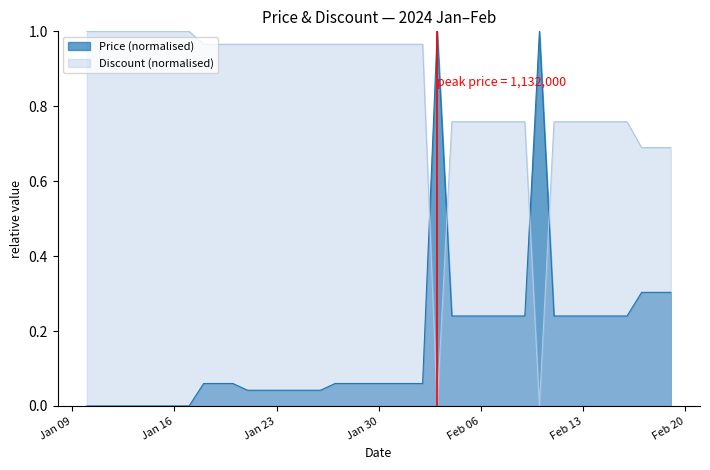

Between which two adjacent categories do Price and Discount first intersect?

2024-02-02 and 2024-02-03